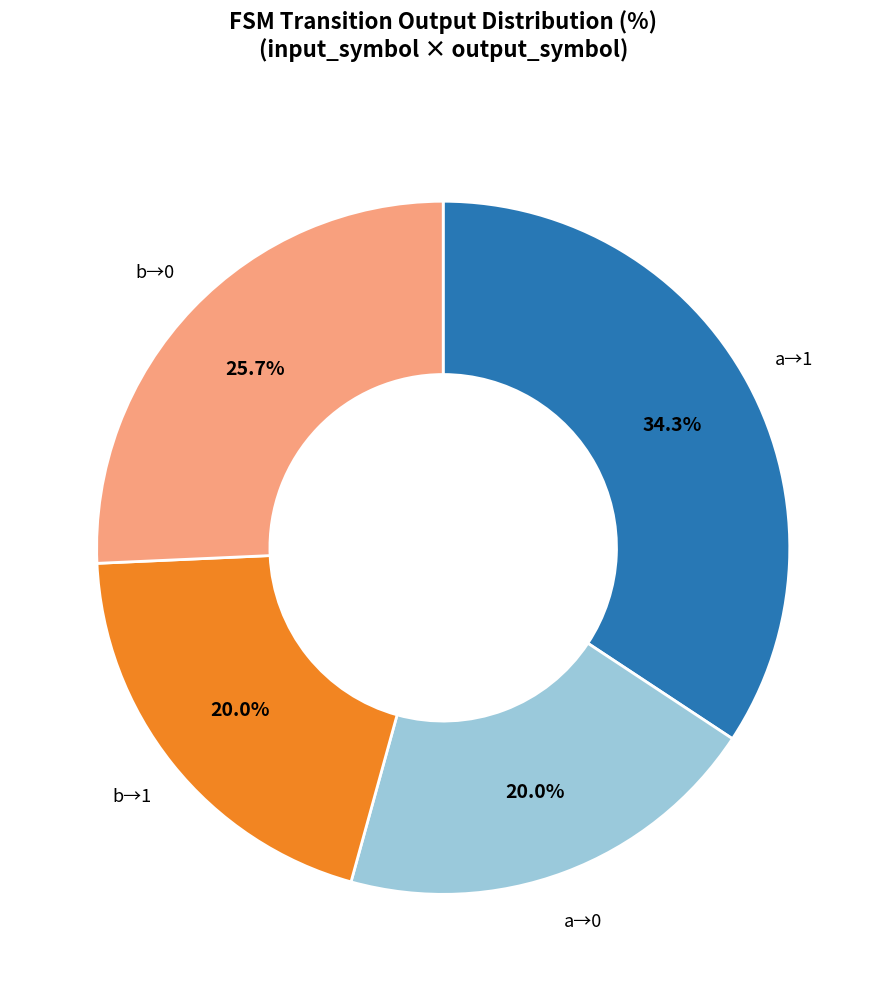

Combined, what portion of the pie is b→1 and a→1?

54.3%